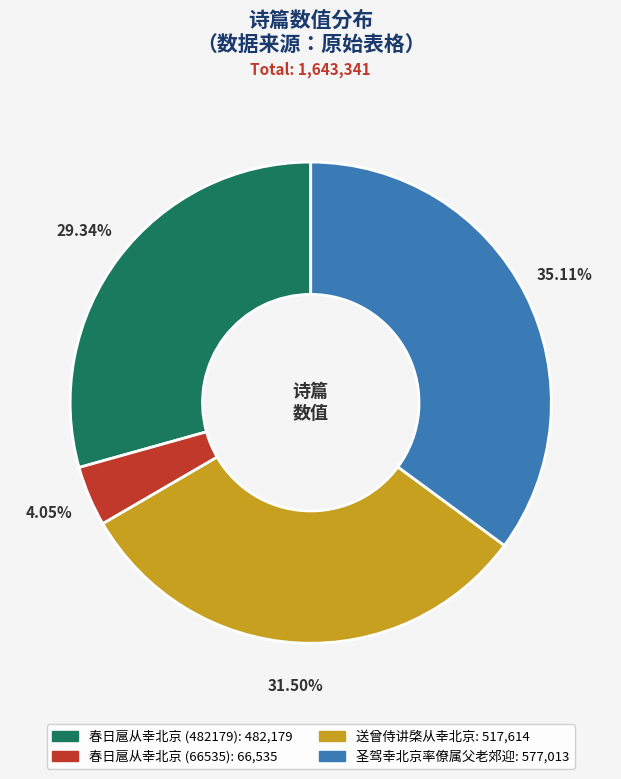

Approximately how many times larger is the value at 送曾侍讲棨从幸北京 compared to 圣驾幸北京率僚属父老郊迎?

0.9